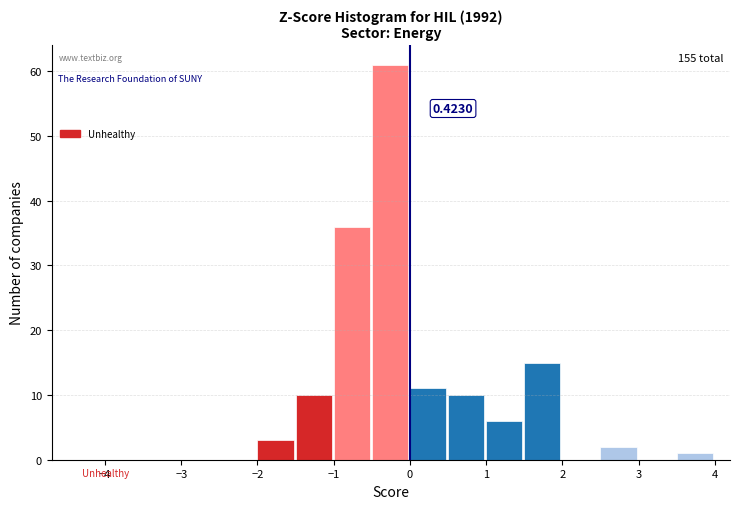

Which range on the x-axis has the tallest bar?

-0.5 to 0.0